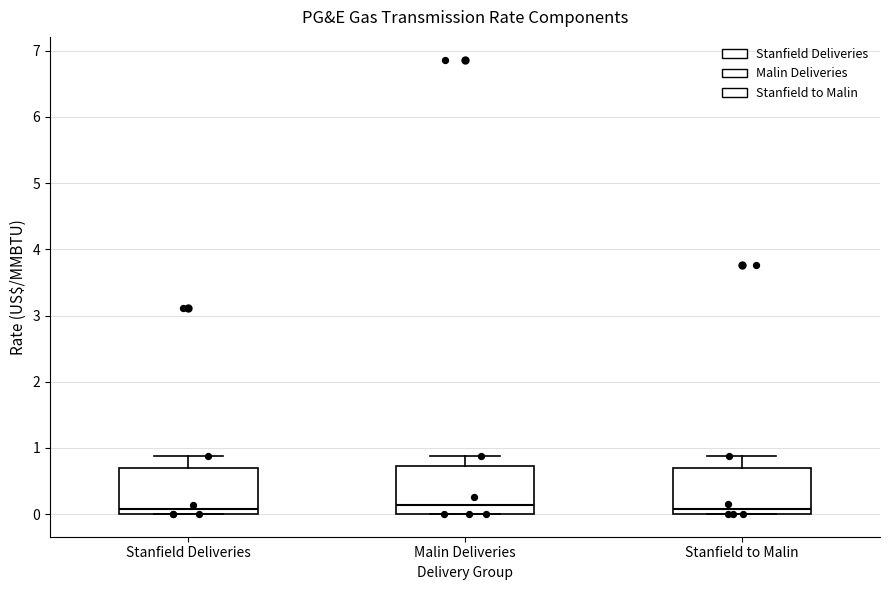

Where does the median line of the box for Stanfield to Malin sit on the y-axis? The values are not printed on the chart, so give them approximately, as read against the axis.

0.1